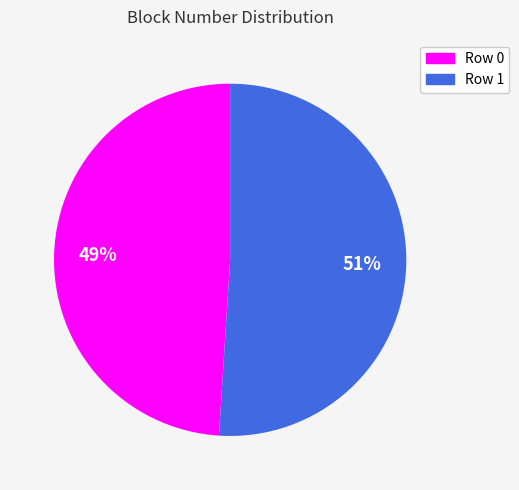

Is there a majority slice in this chart?

Yes